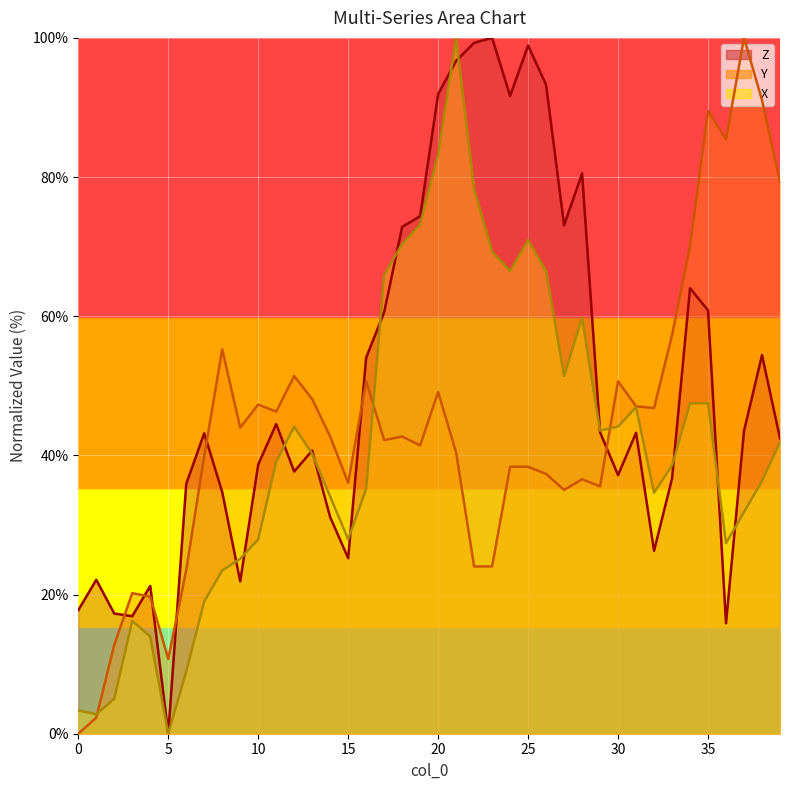

What is the value of the Z point at the 14th from the left?

40.7